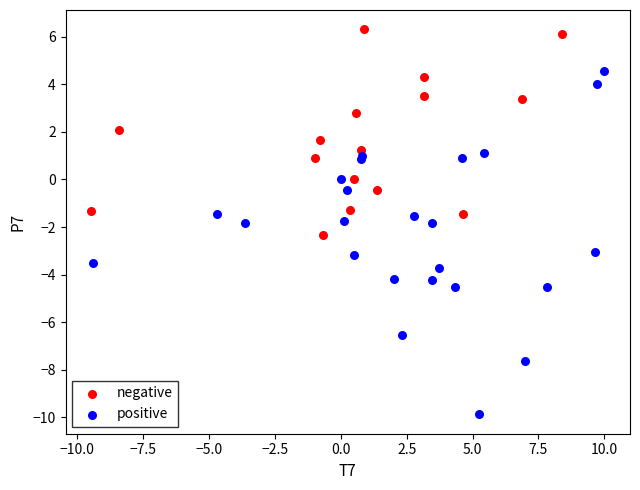

What are all the series names shown in the legend?

negative, positive